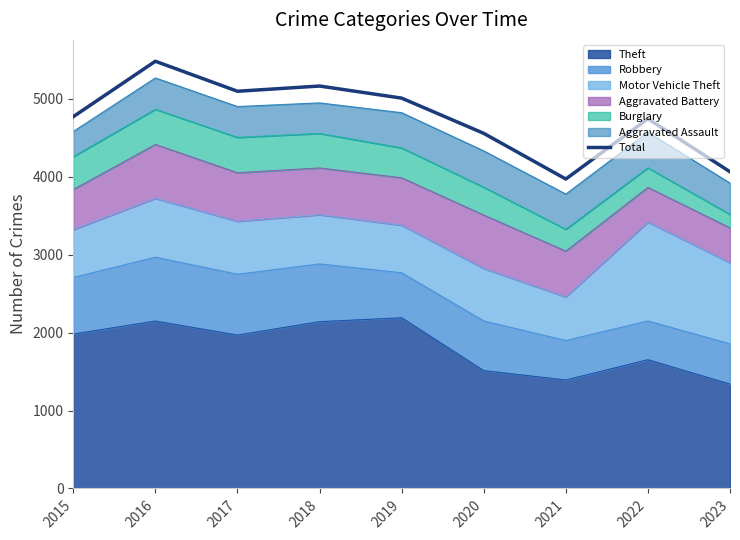

Reading left to right, transcribe all the data shown in this chart.

4770	5481	5096	5163	5008	4556	3970	4743	4063